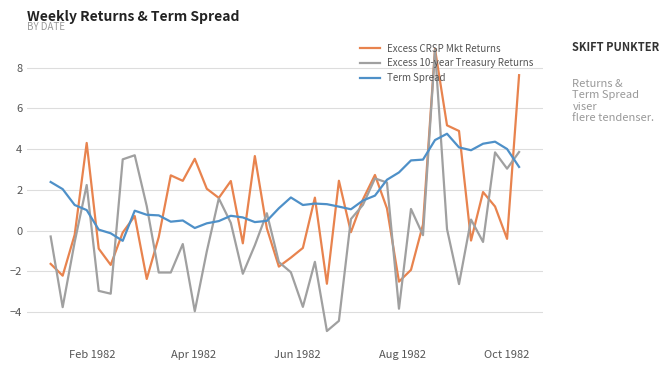

What is the maximum value for Excess 10-year Treasury Returns?

8.9